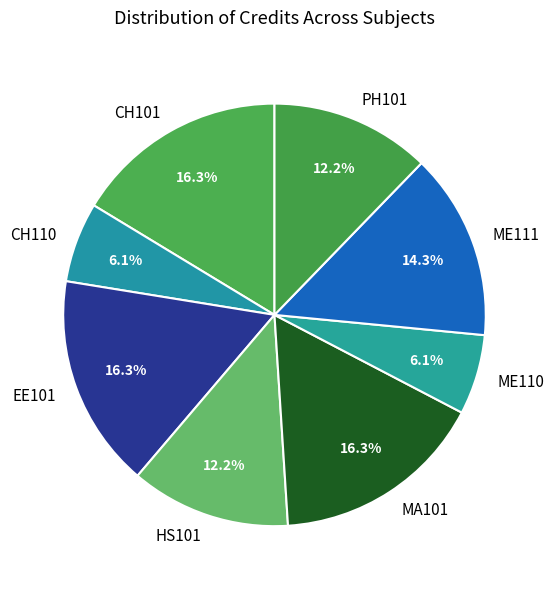

What is the total percentage of ME111 and ME110?

20.4%